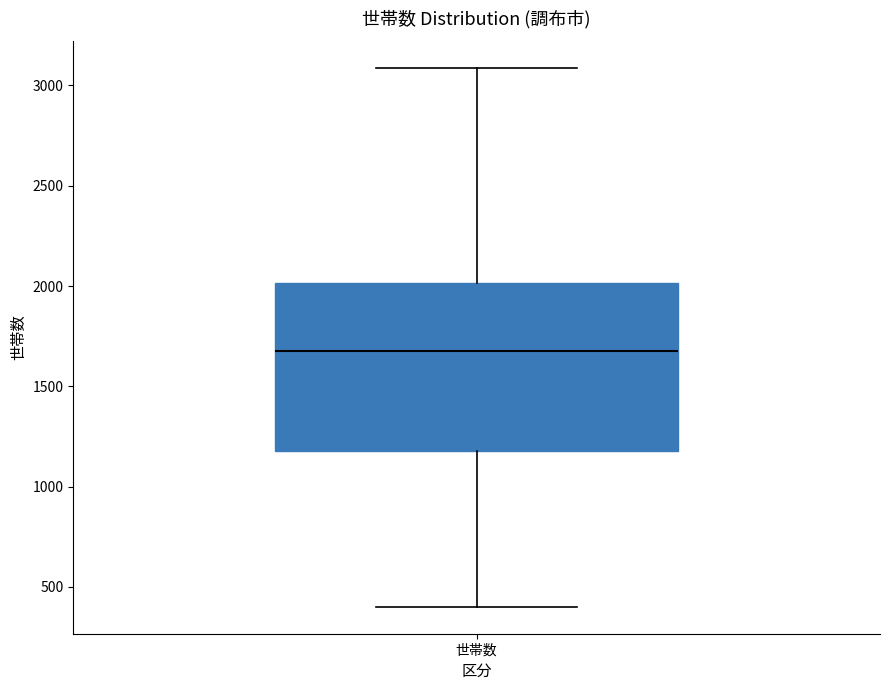

Read this box plot against the y-axis: the position of the median line, the range covered by the box, and the ends of both whiskers. The values are not printed on the chart, so give them approximately, as read against the axis.

median 1700, box 1200 to 2000, whiskers 400 to 3100